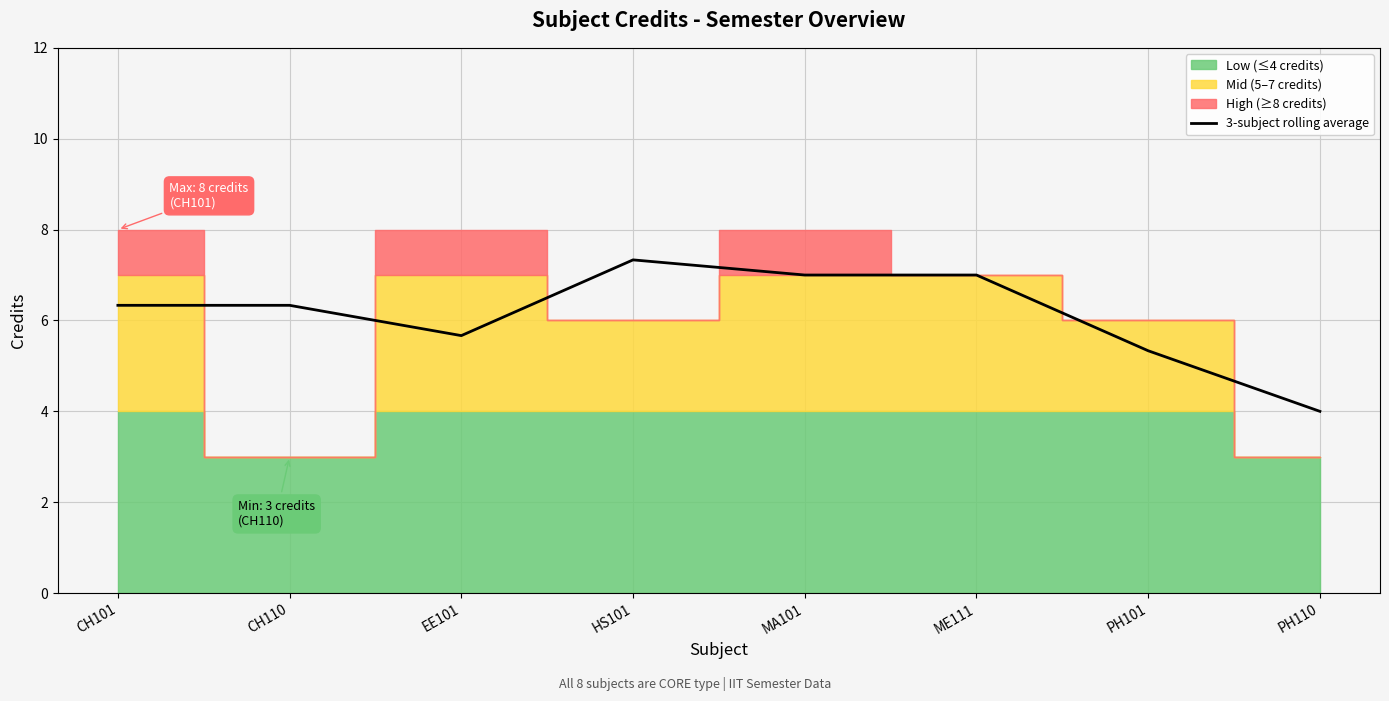

Where does the data first go above 6?

CH101